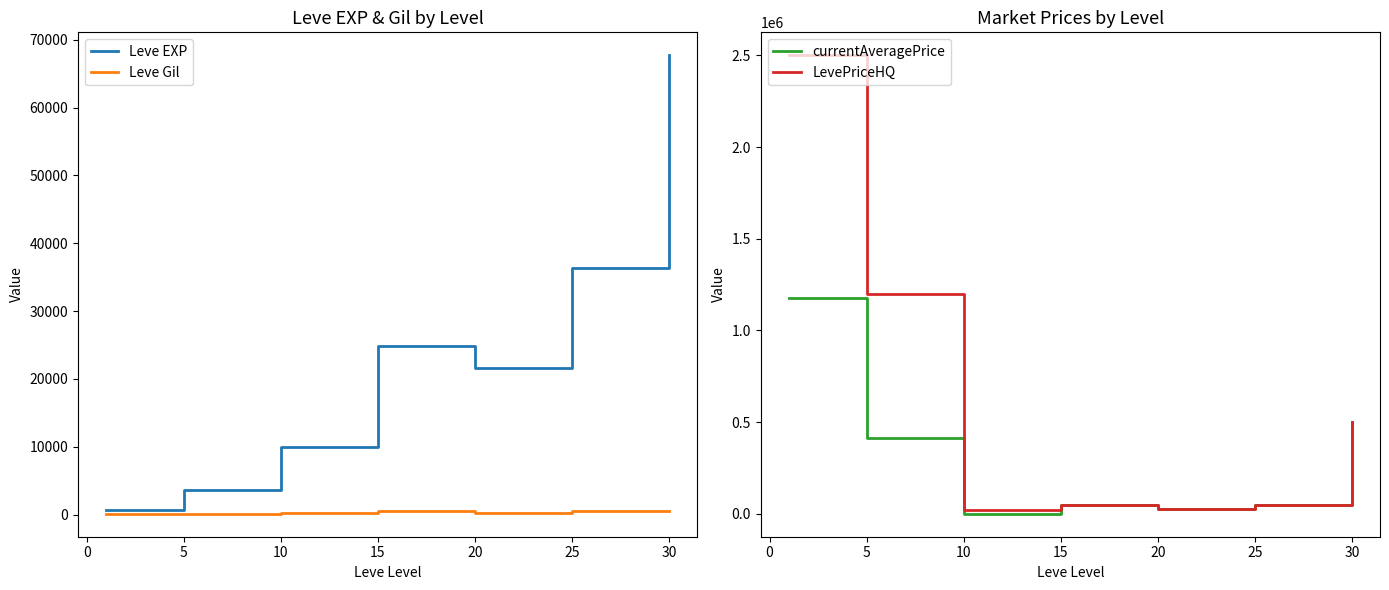

Is the value of Leve Gil at 5 greater than the value of Leve EXP at 25?

No